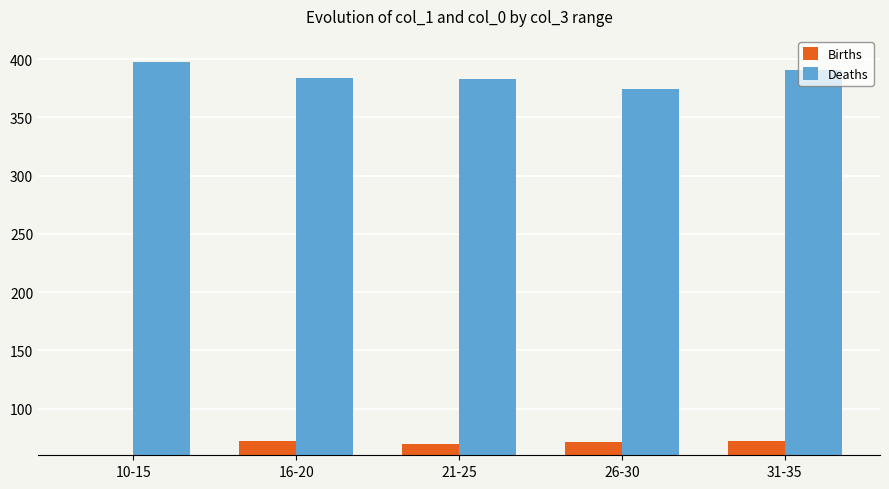

What position from the left is 31-35?

5